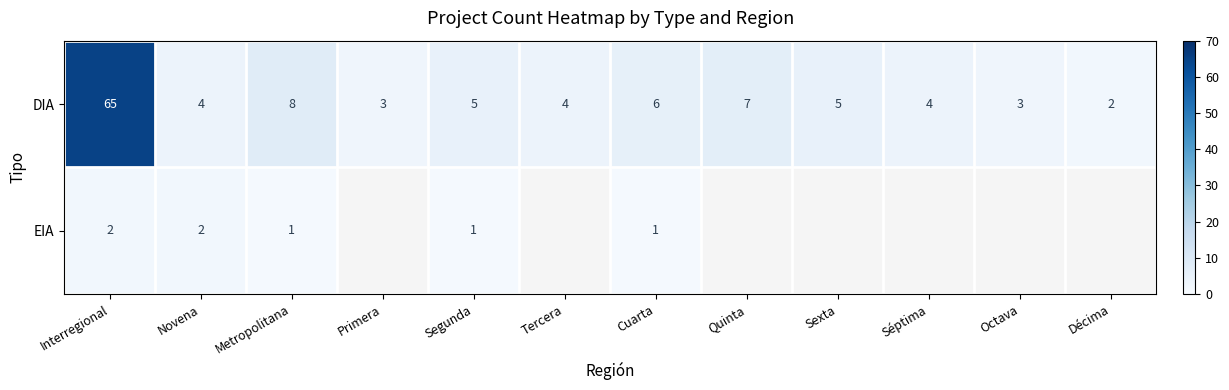

What is the smallest value displayed?

1.0